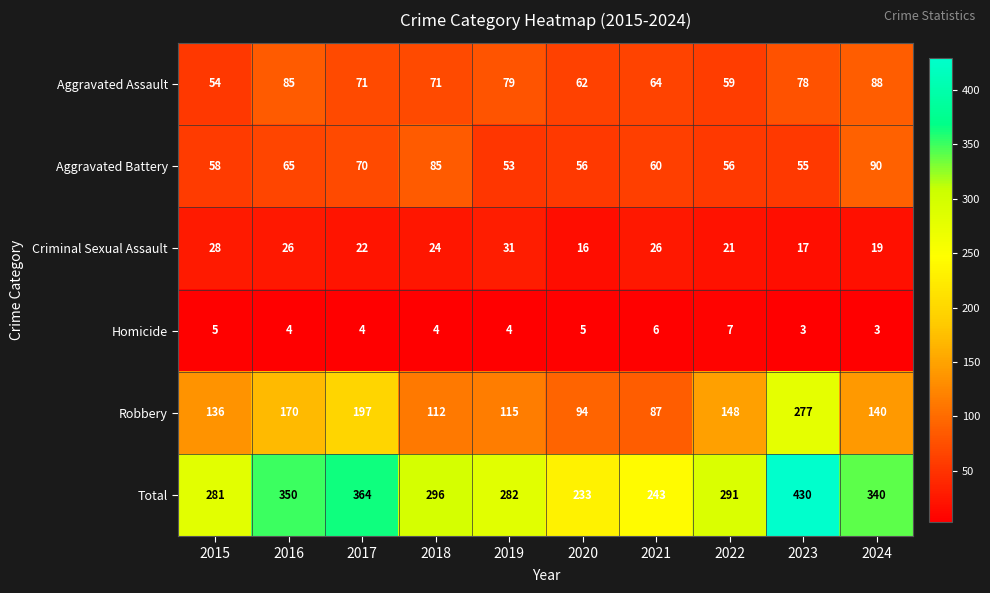

What is the difference between the Aggravated Assault values at 2022 and 2017?

12